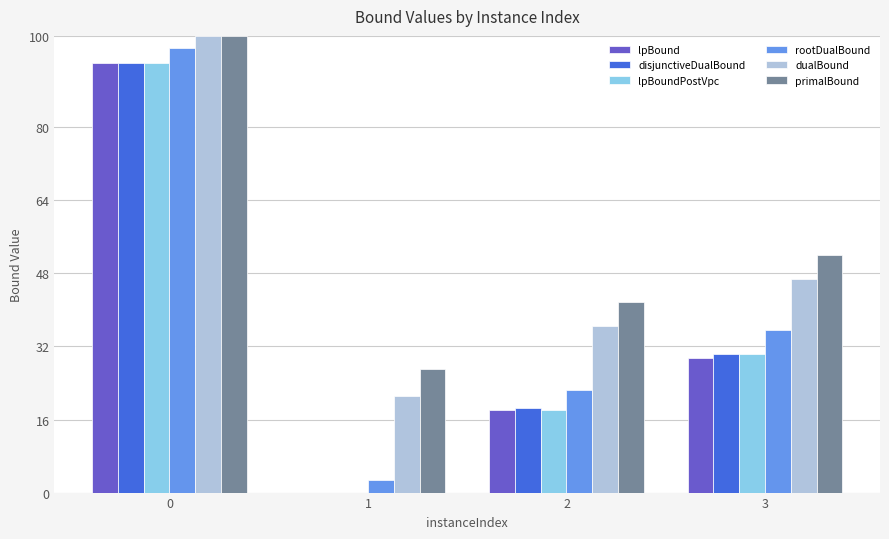

How many values in the primalBound series exceed 51?

2